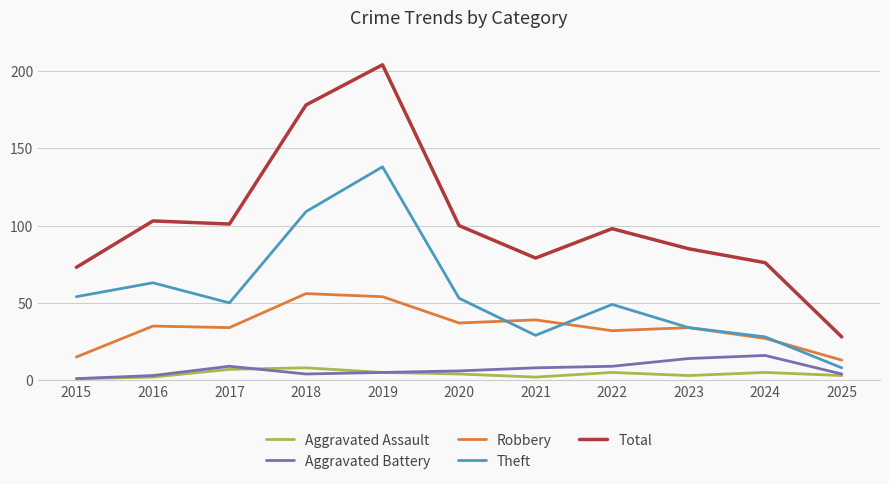

Which series changed the most between 2018 and 2019?

Theft